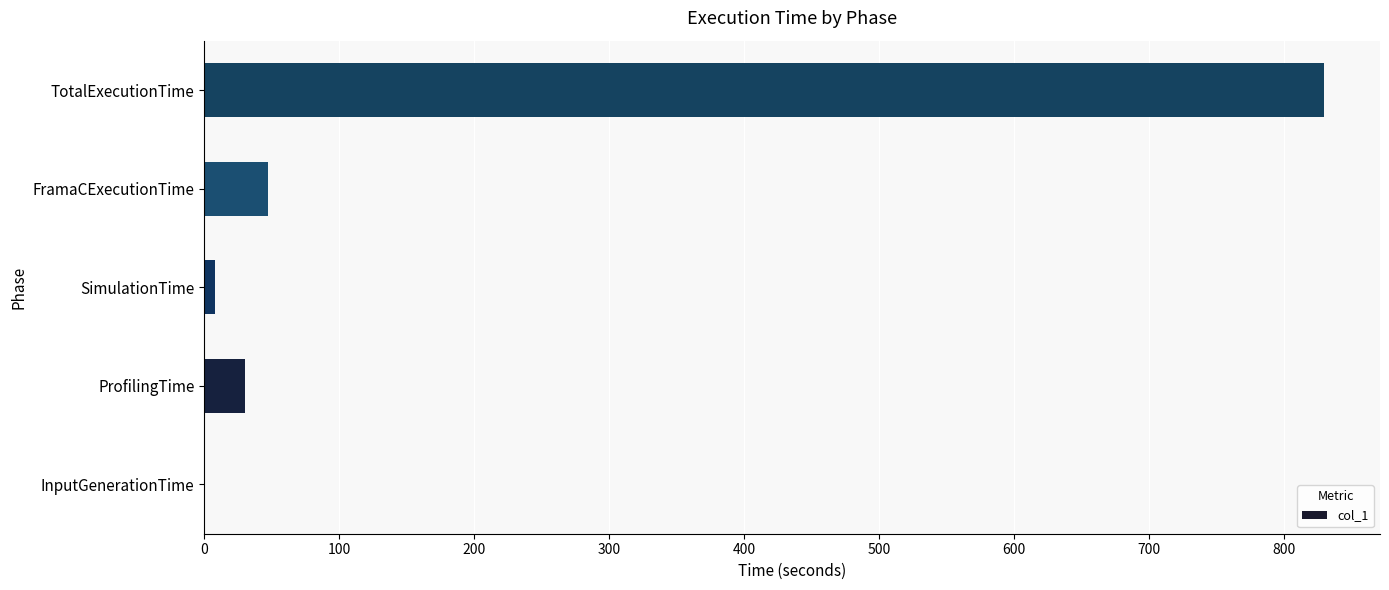

Where is the data nearest to the value 414?

FramaCExecutionTime